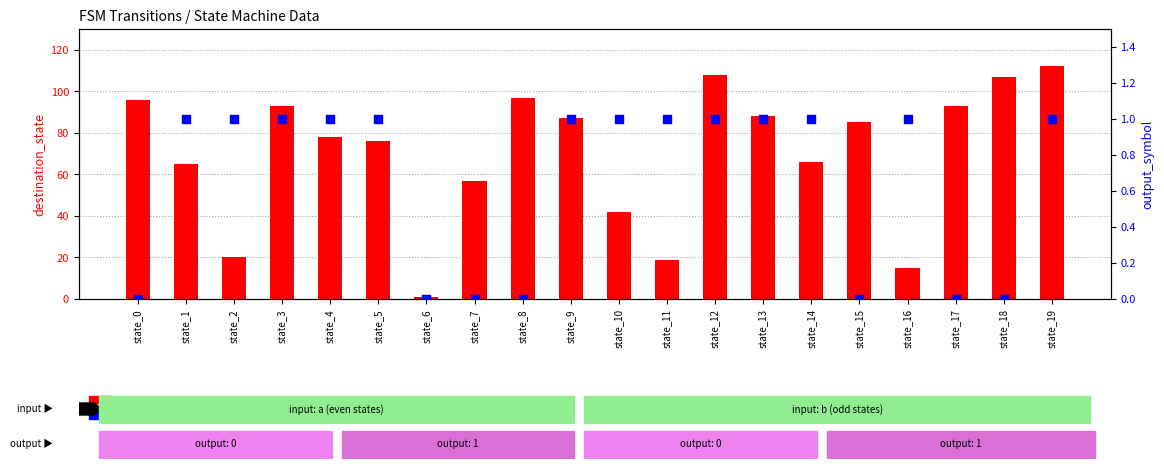

Which series contains the highest Y value?

destination_state